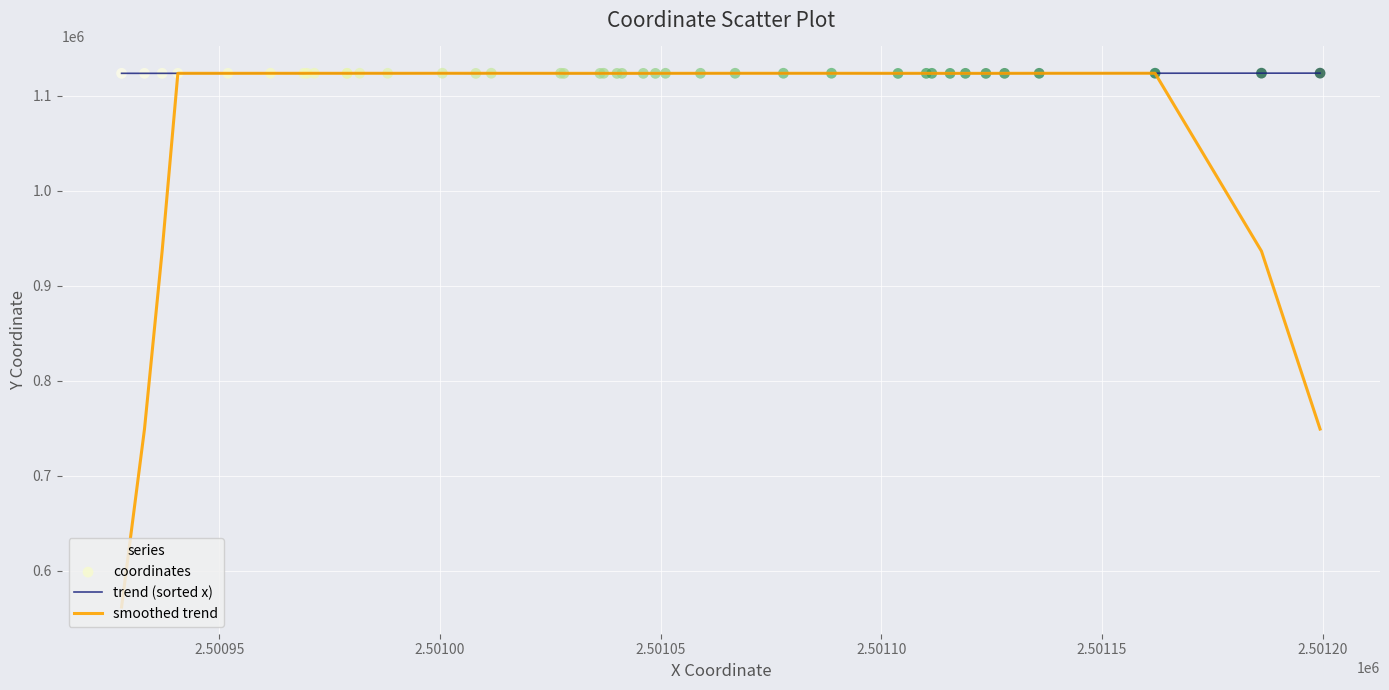

Which series has the widest spread of values?

smoothed trend